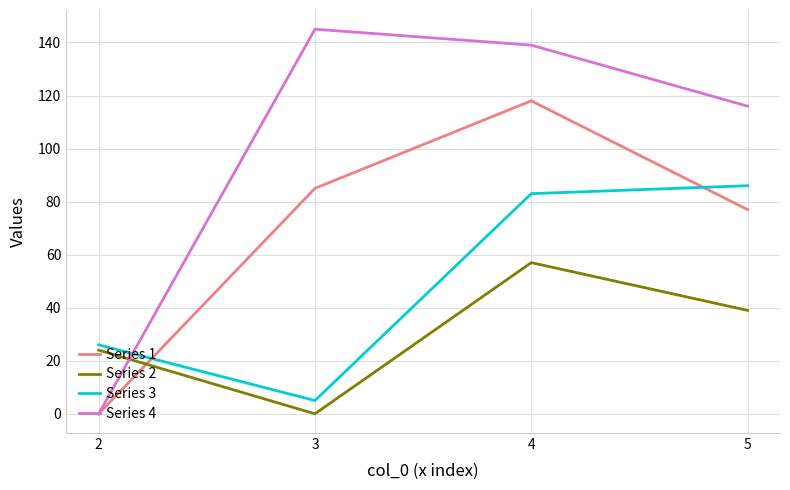

Count the number of categories in the chart.

4